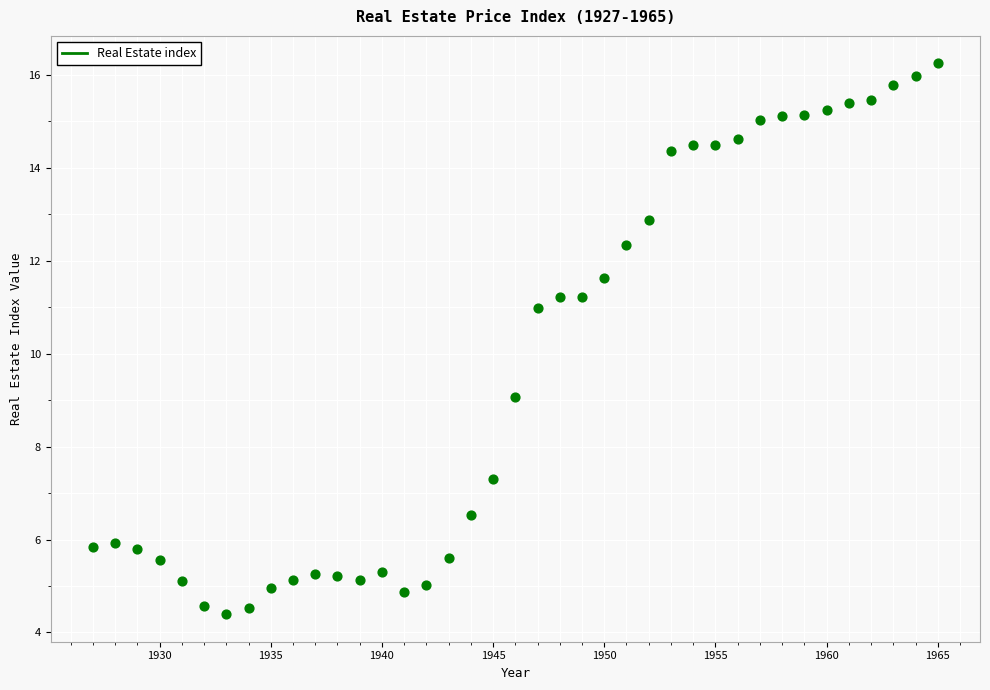

What is the range of Y values (max minus min)?

11.9